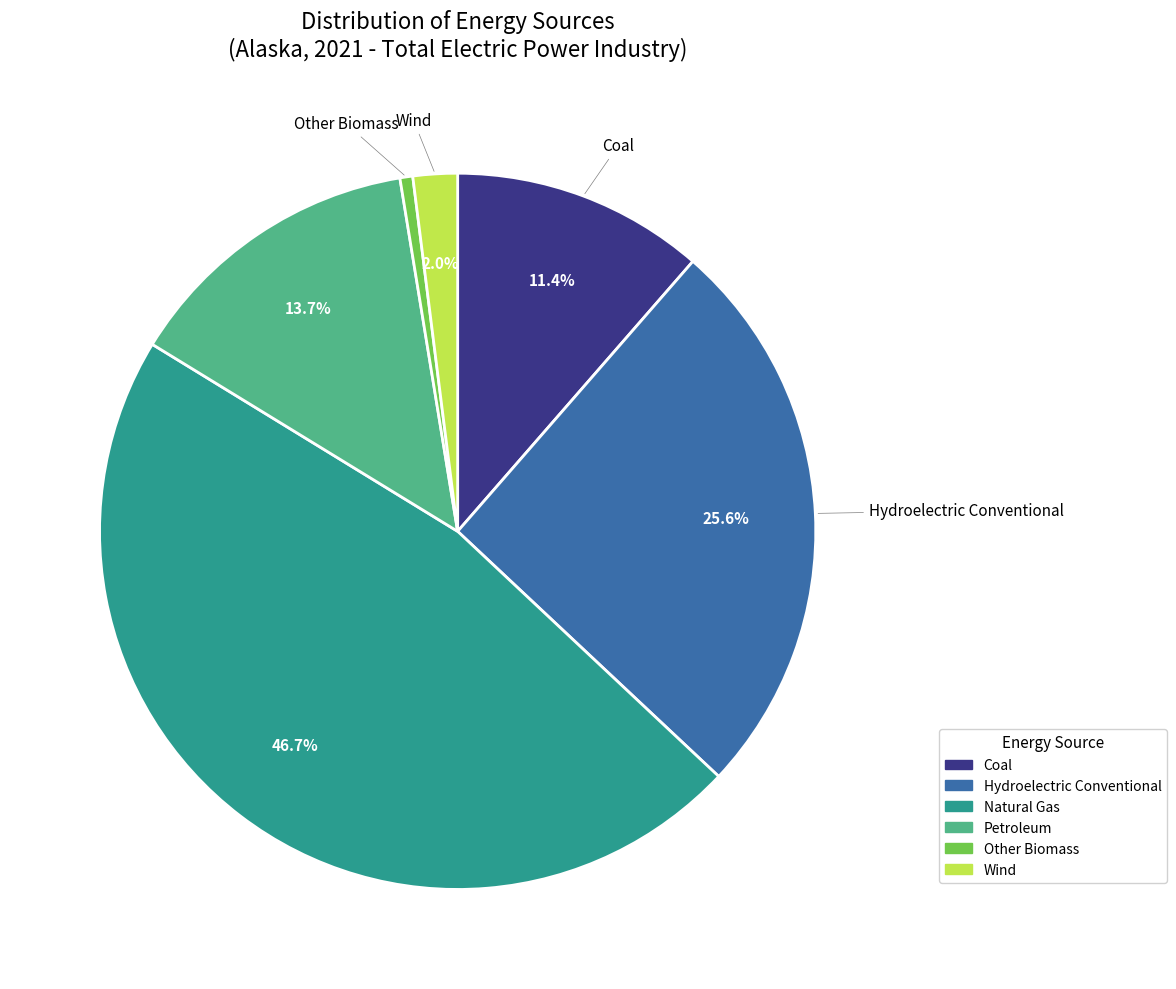

Rank the categories by value from lowest to highest.

Other Biomass, Wind, Coal, Petroleum, Hydroelectric Conventional, Natural Gas